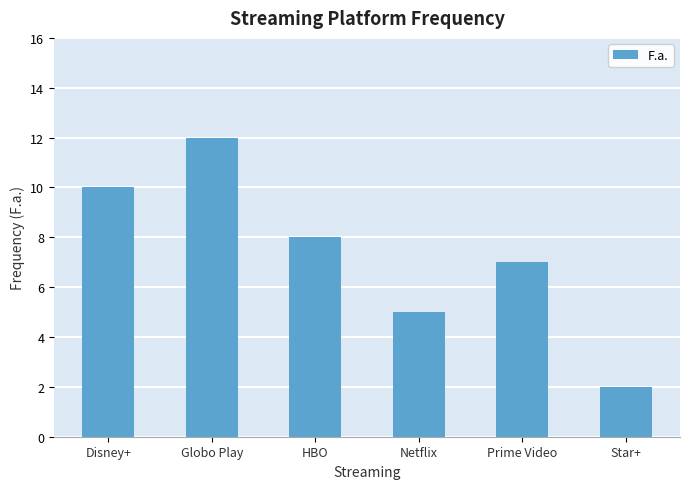

Which label corresponds to the smallest value in the chart?

Star+